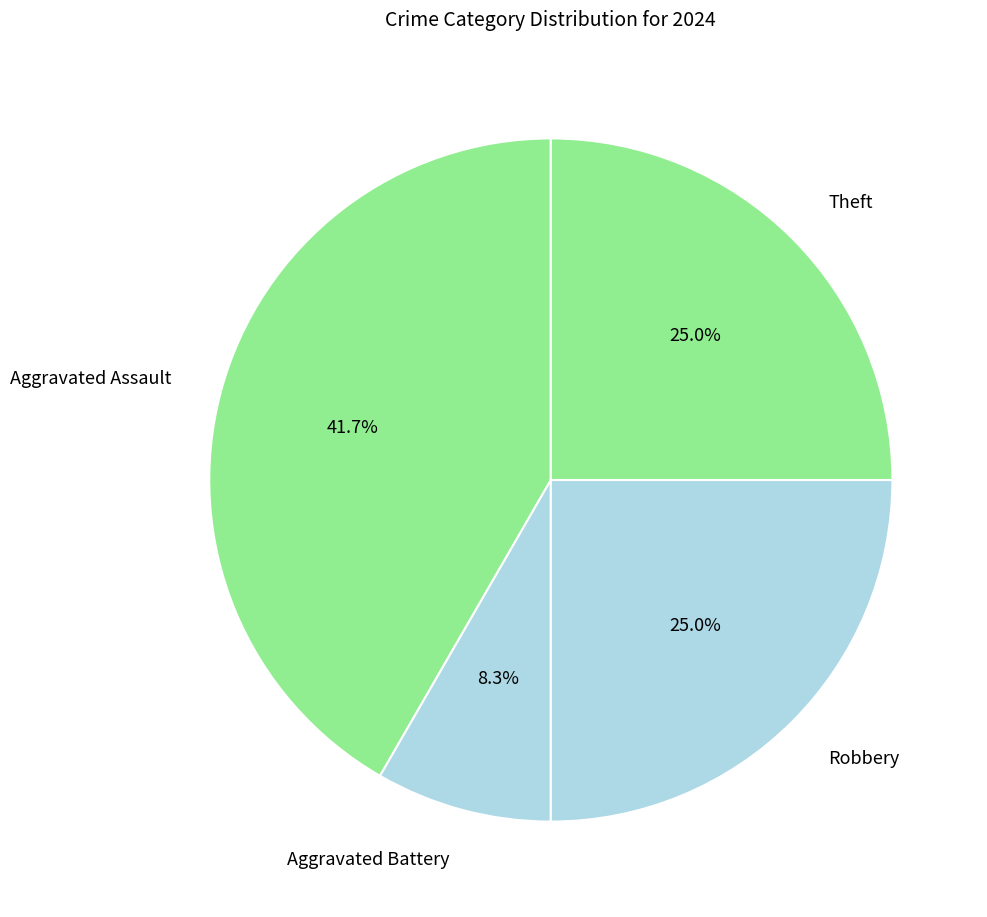

What is the smallest slice in the pie chart?

Aggravated Battery